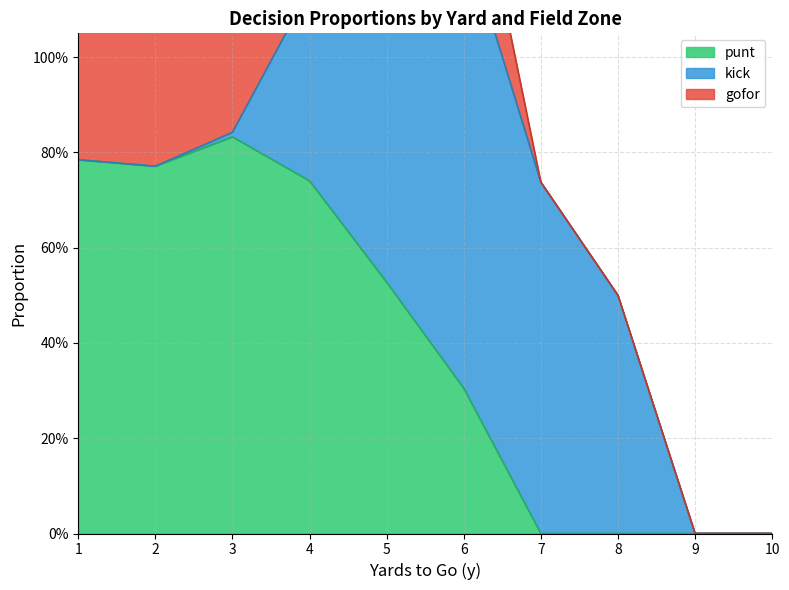

True or false: kick has more than 1 points higher than both neighbors.

False